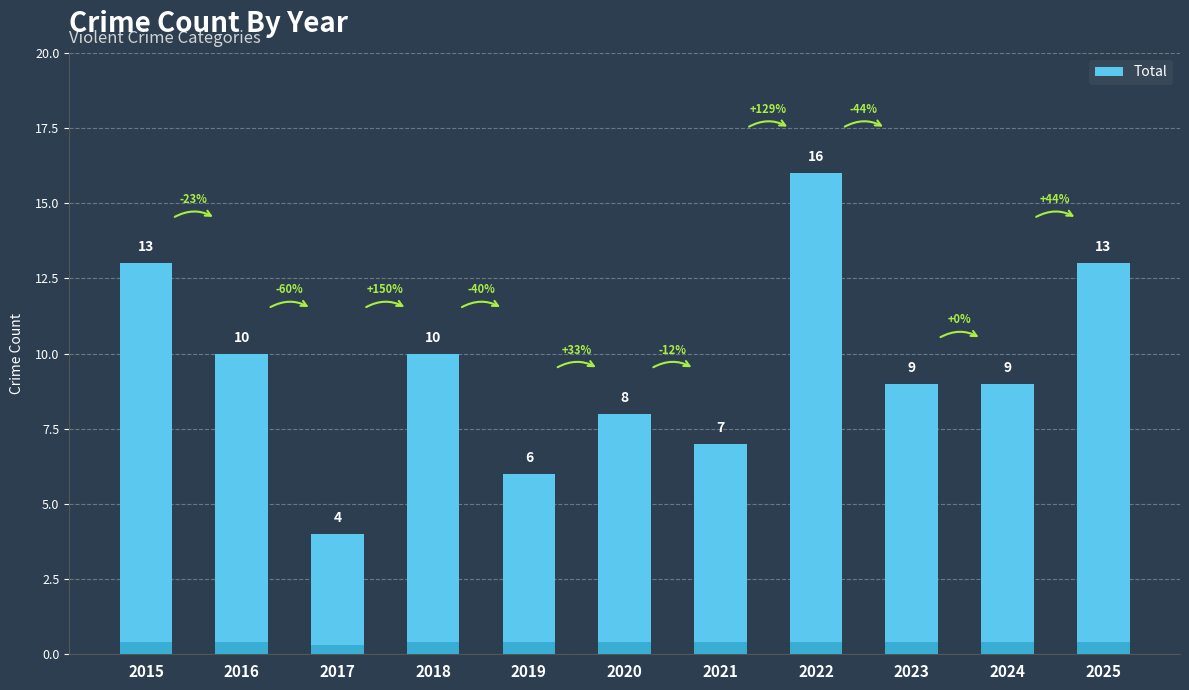

The chart shows a value of 16 at 2022. True or false?

True